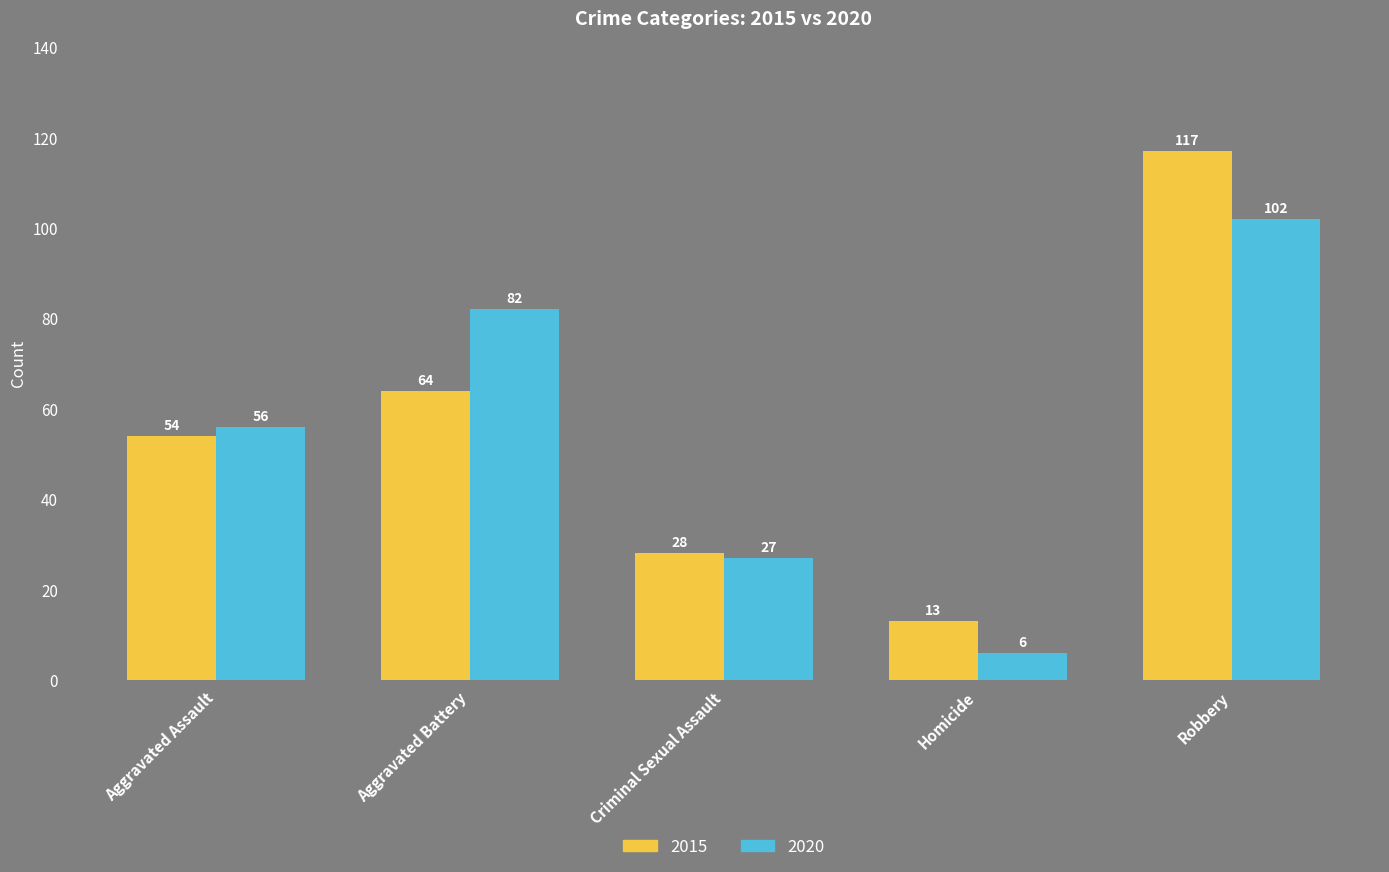

How many groups of bars are there?

5